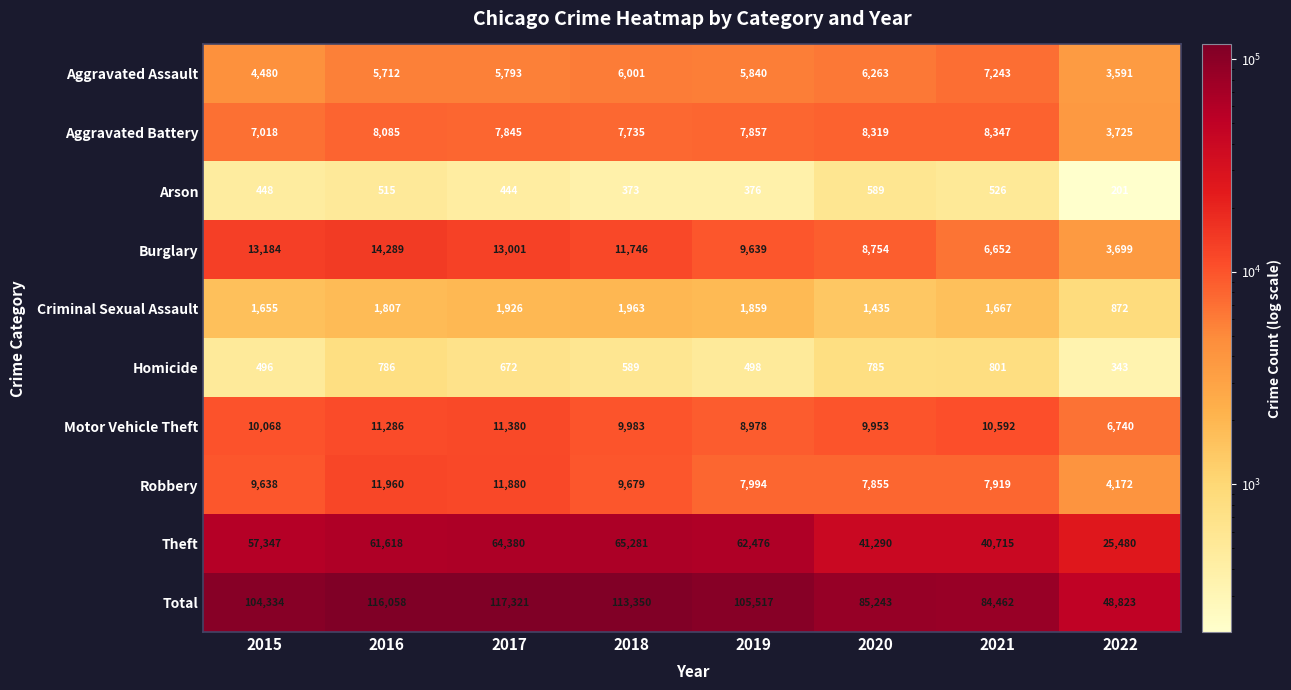

Count the number of data series in this chart.

10